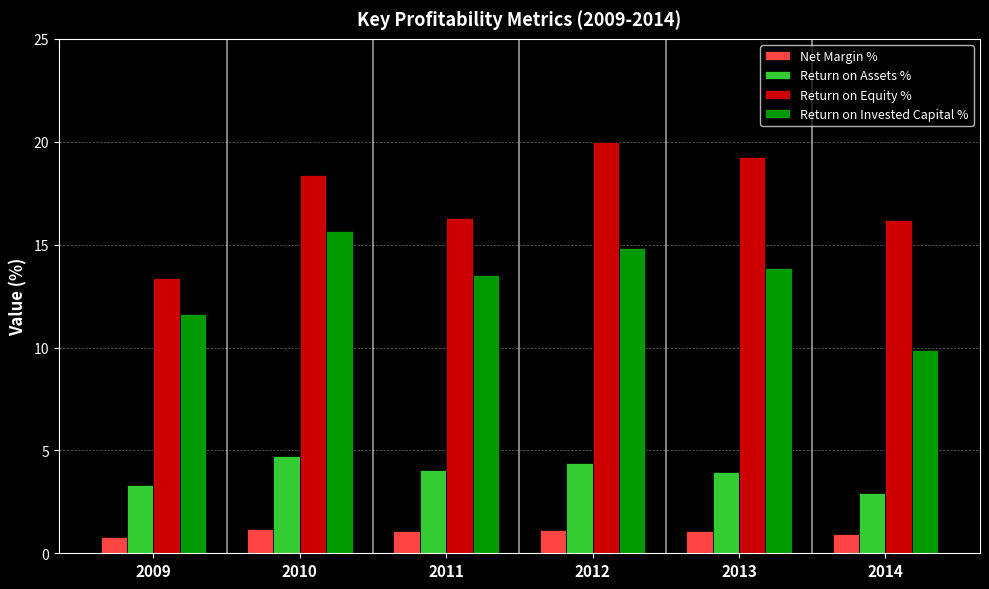

How many values in the Return on Invested Capital % series are below 13?

2